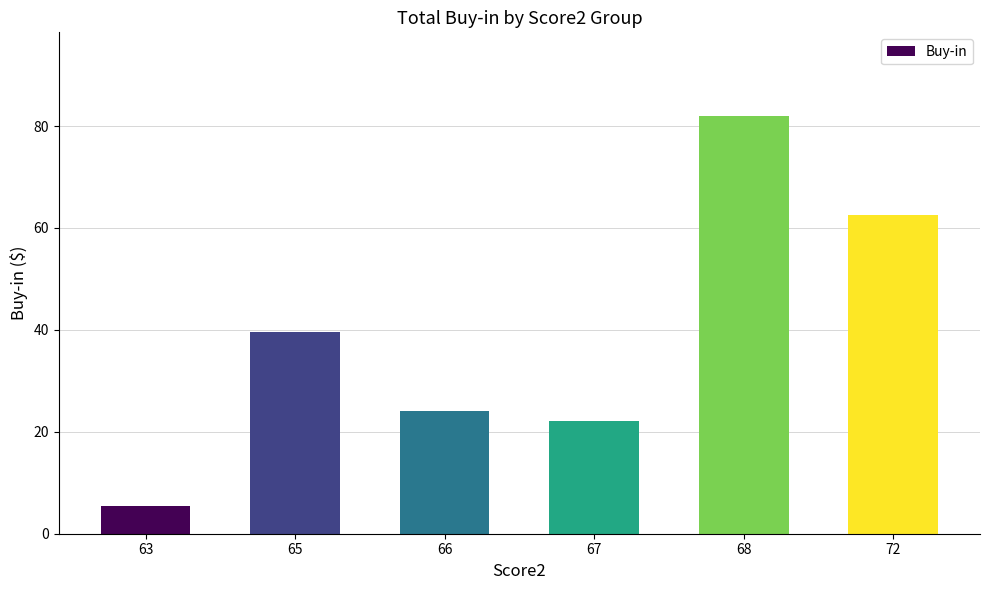

At which label does the data first exceed 39?

65